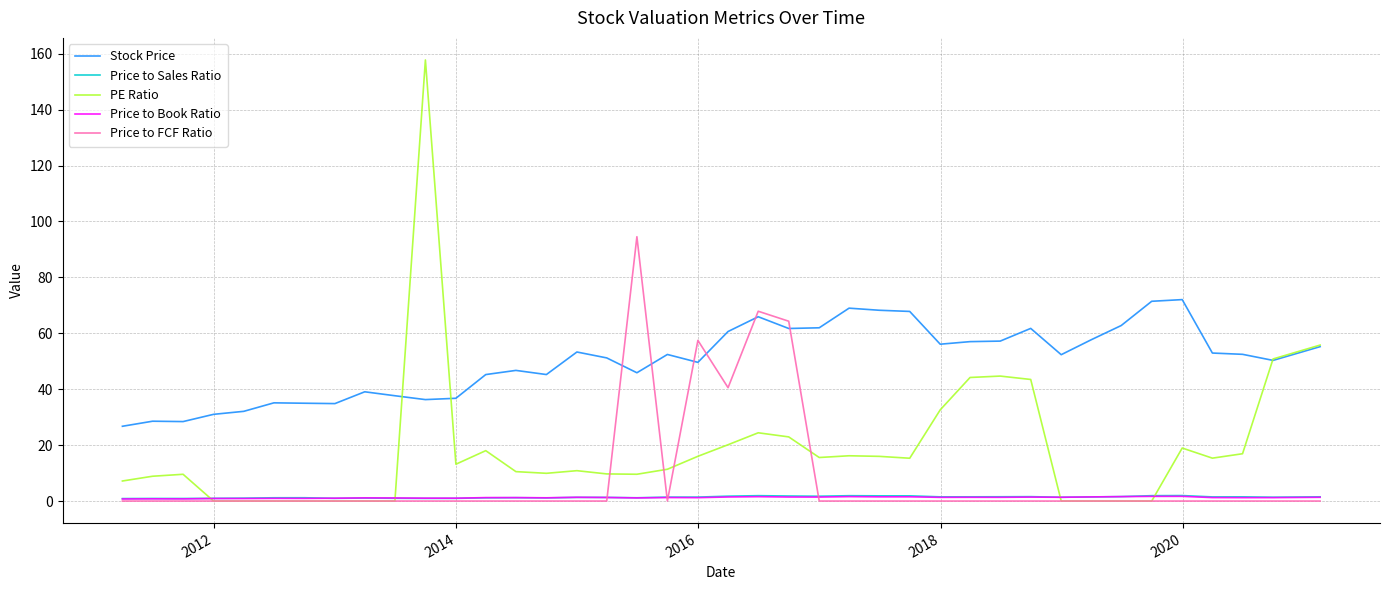

Which series has the widest spread of values?

PE Ratio